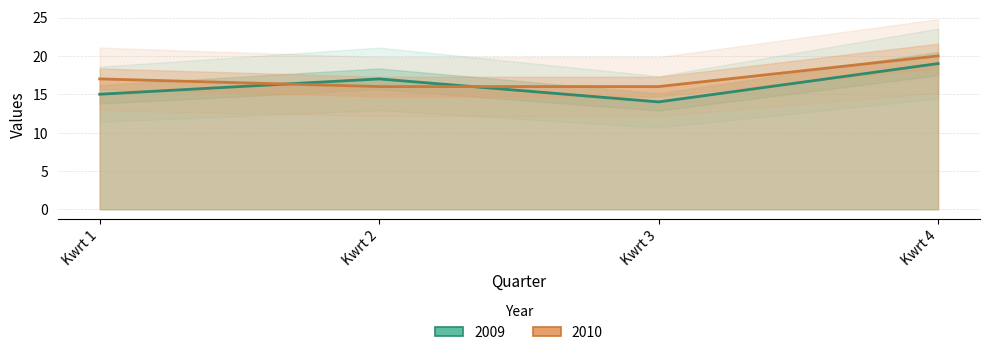

How many data points in 2009 are less than 17?

2